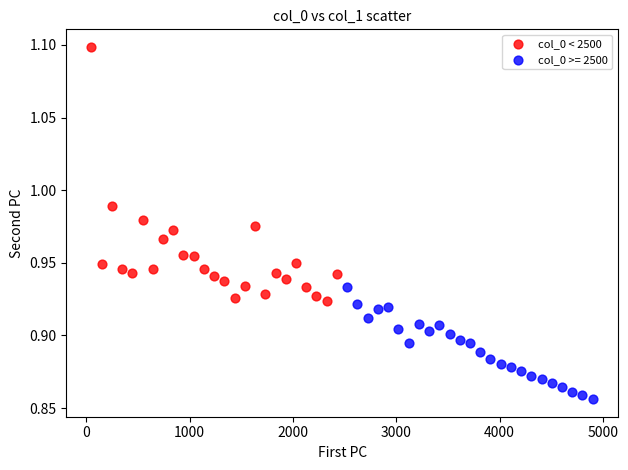

Which series contains the highest Y value?

col_0 < 2500